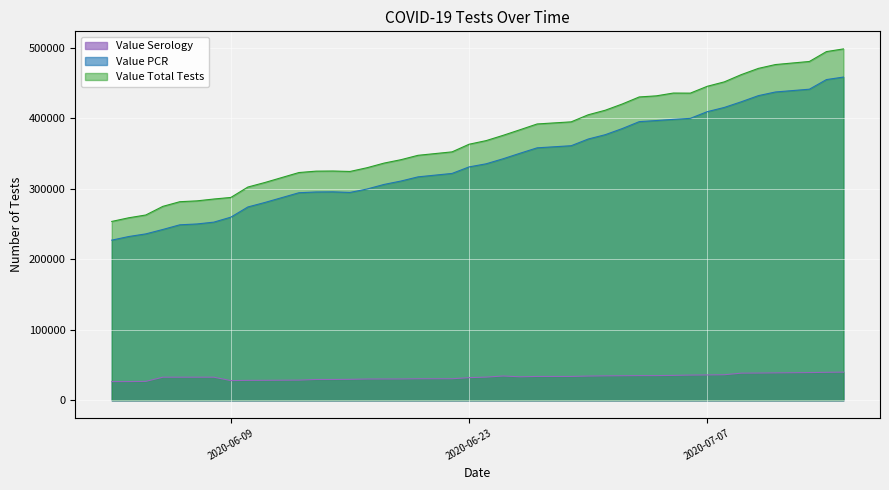

Which series has the widest spread of values?

Value Total Tests